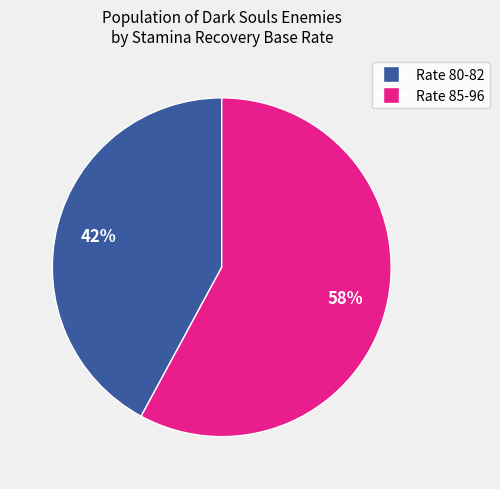

Is there a majority slice in this chart?

Yes